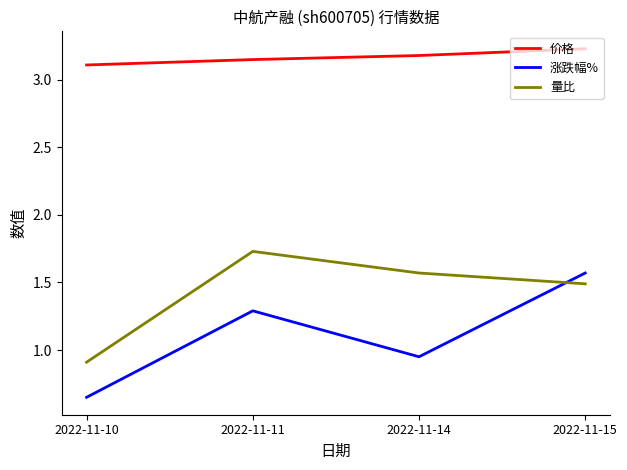

True or false: 涨跌幅% and 量比 cross at least once.

True